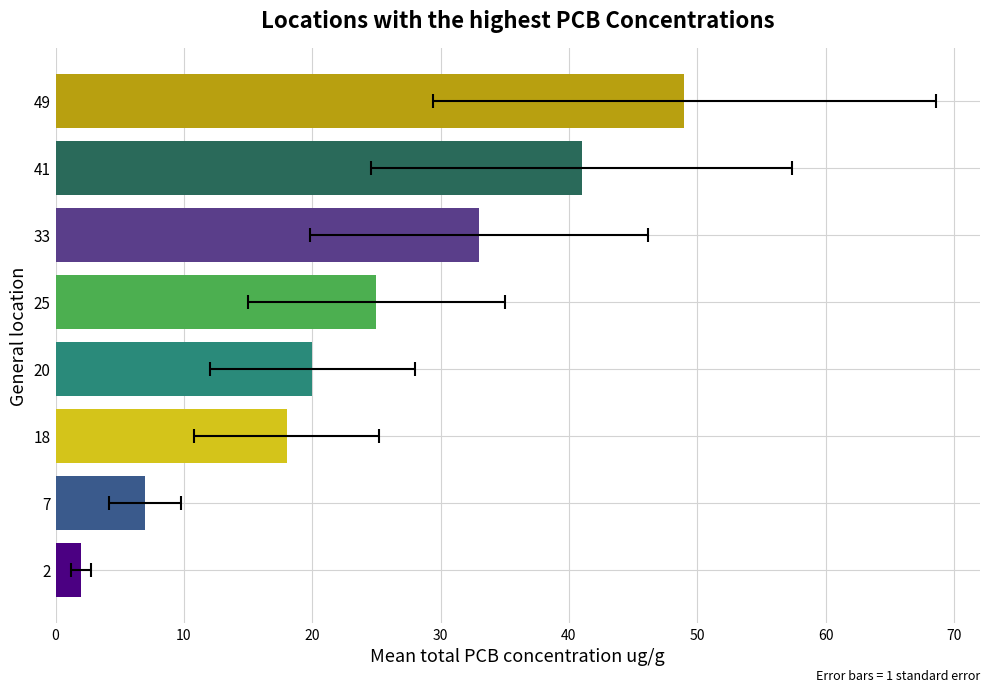

Reading right to left, extract all data points from this chart.

49	41	33	25	20	18	7	2